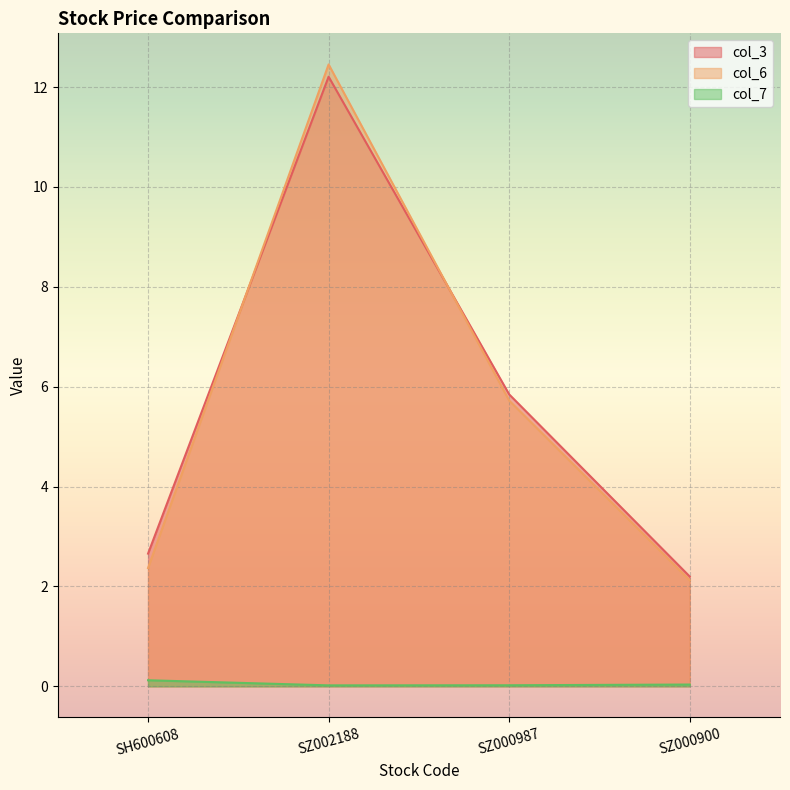

How many interior local valleys does the col_7 series have?

1